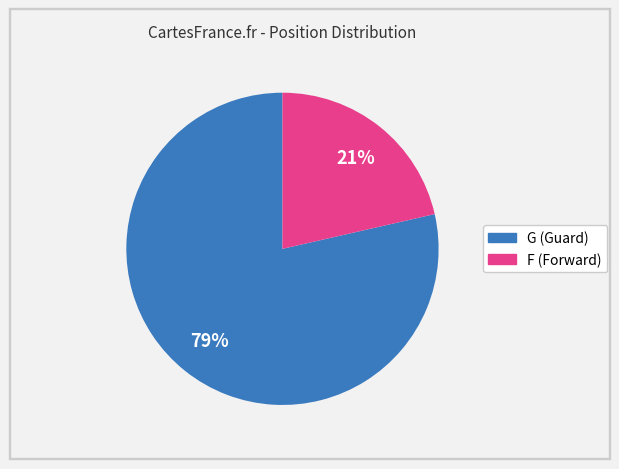

The F slice represents 21% of the pie. True or false?

True